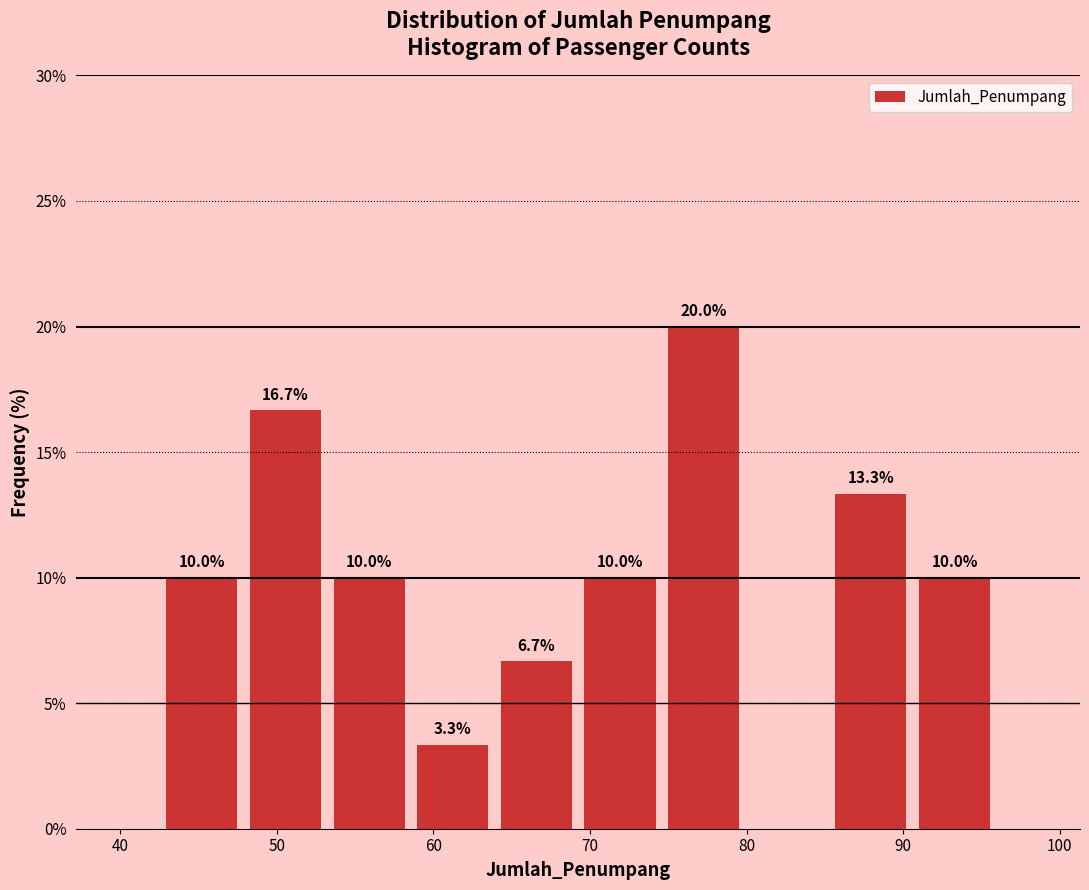

Over which range of the x-axis is the bar tallest?

75 to 80